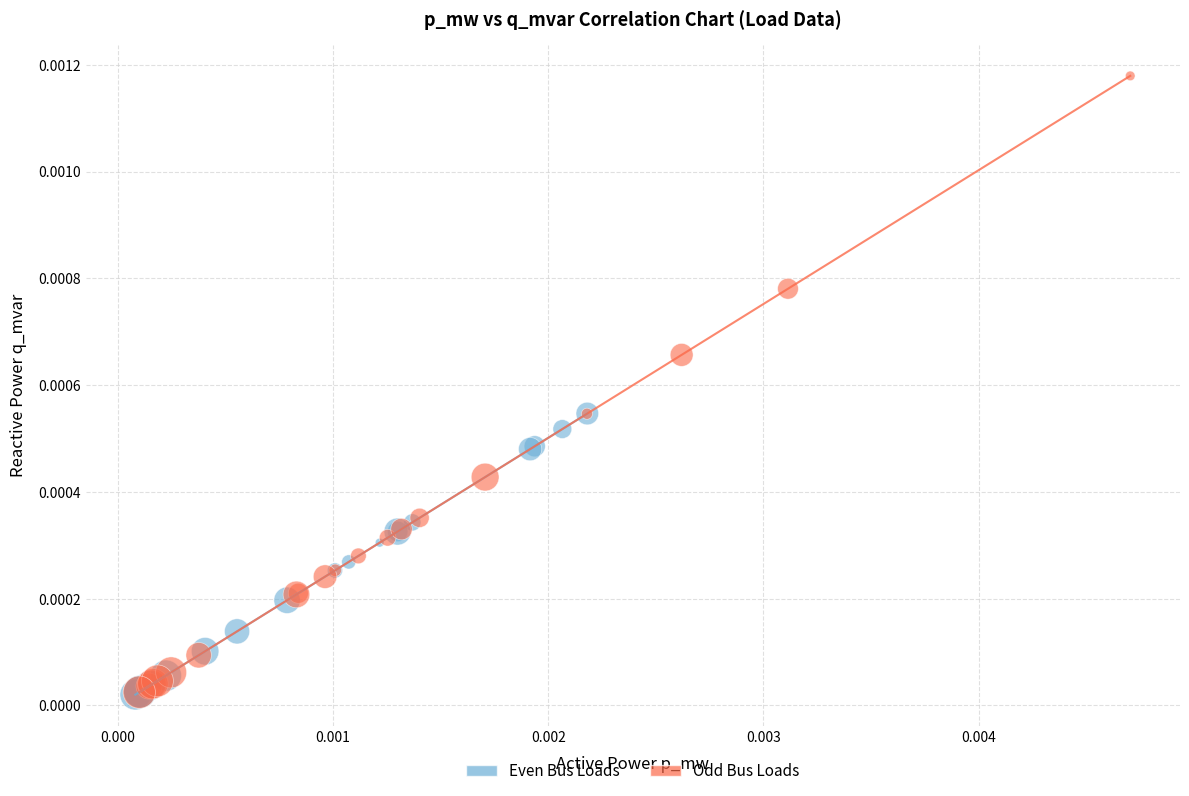

Which series has the largest Y range (max minus min)?

Odd Bus Loads